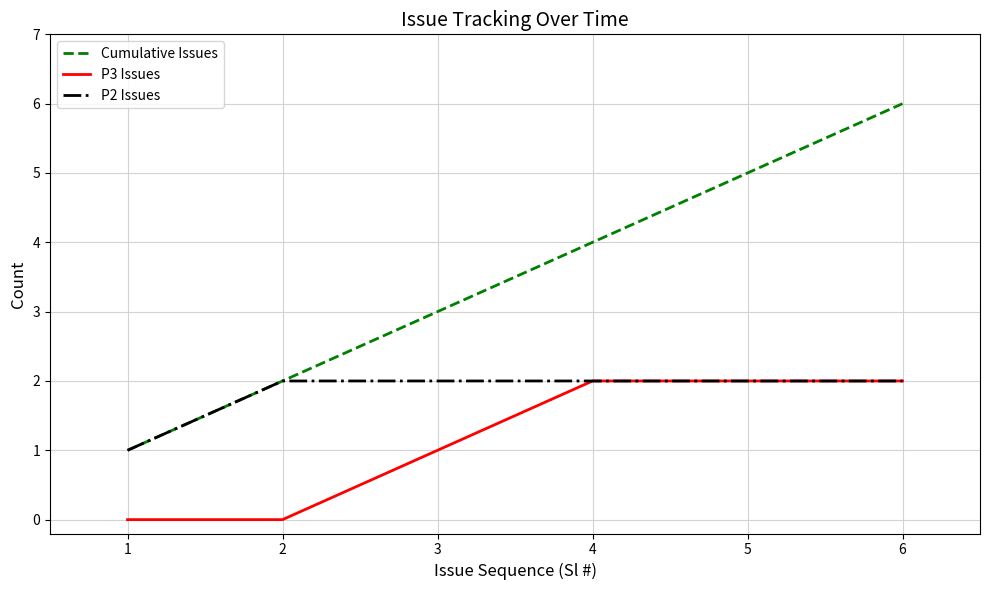

Which series has the largest range (max minus min)?

Cumulative Issues